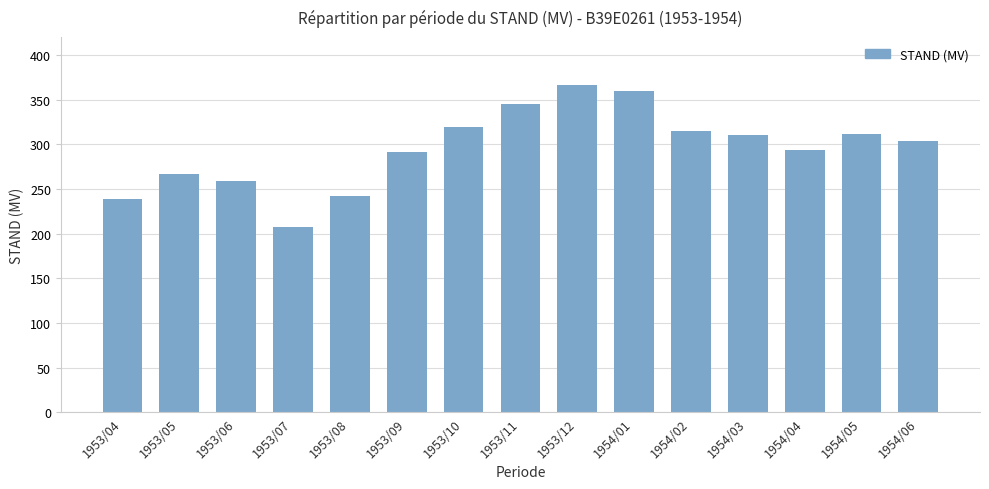

What is the change in value from 1953/09 to 1954/03?

+19